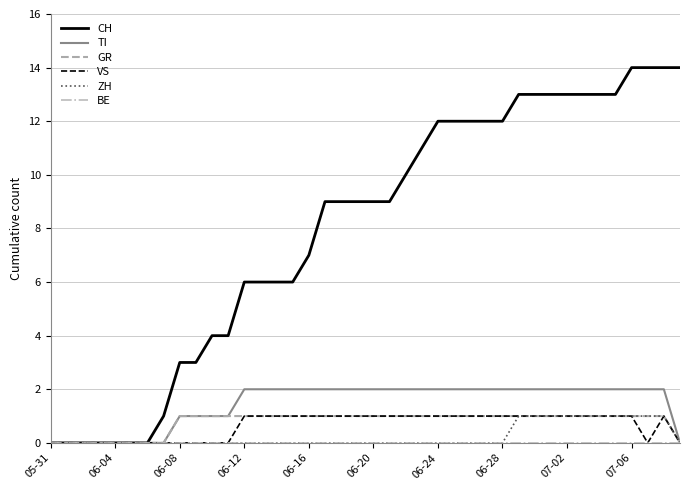

Which series has the largest range (max minus min)?

CH